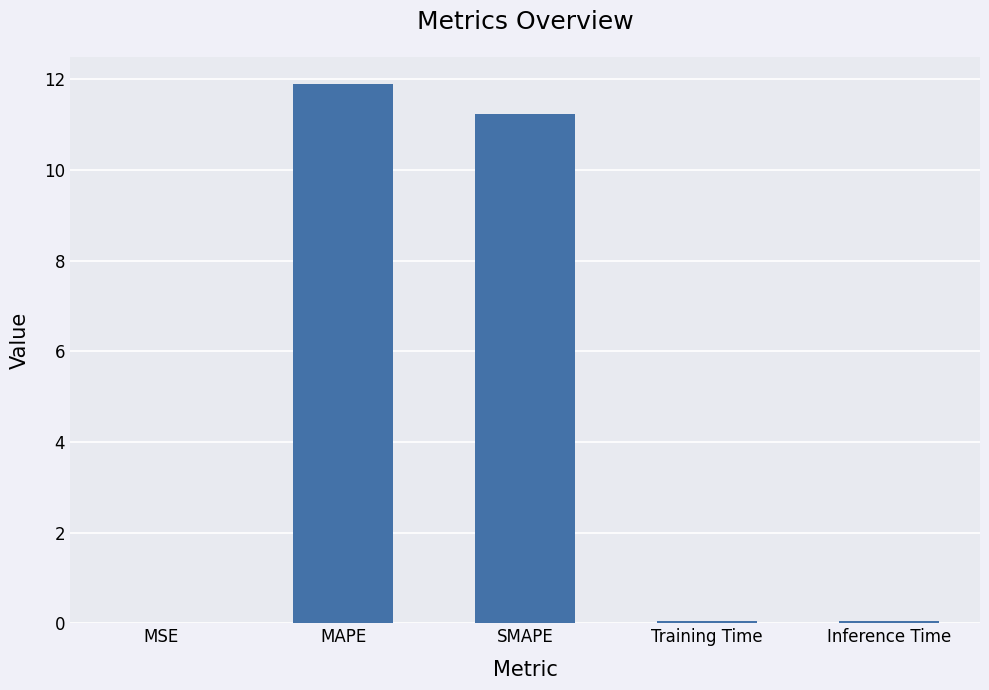

Which has a higher value, MAPE or Inference Time?

MAPE